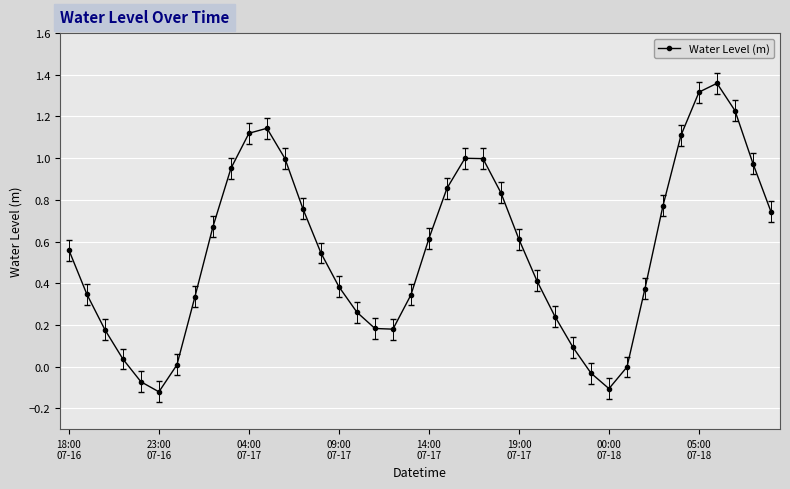

How many categories are shown in the chart?

40